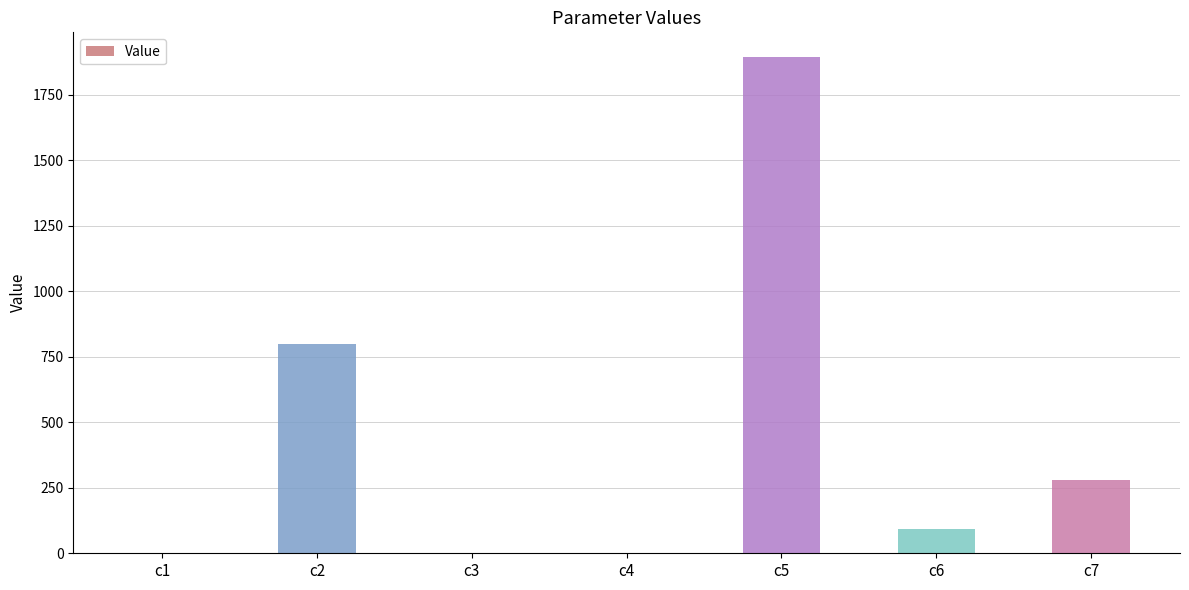

At which label is the value closest to 947?

c2